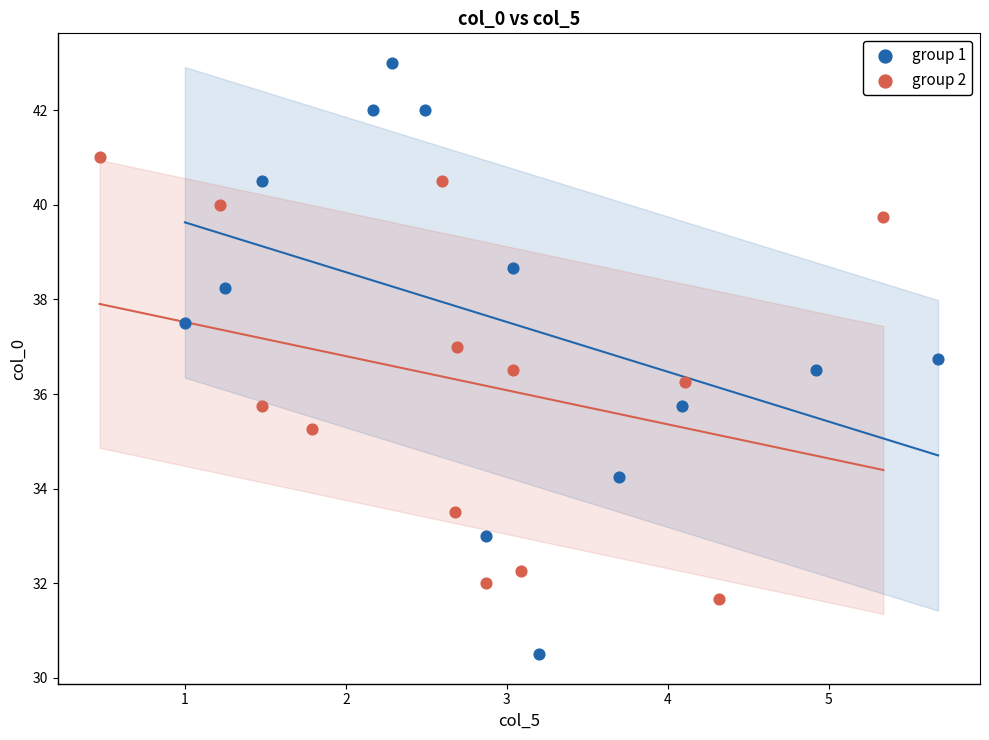

Which series has the widest spread of Y values?

group 1